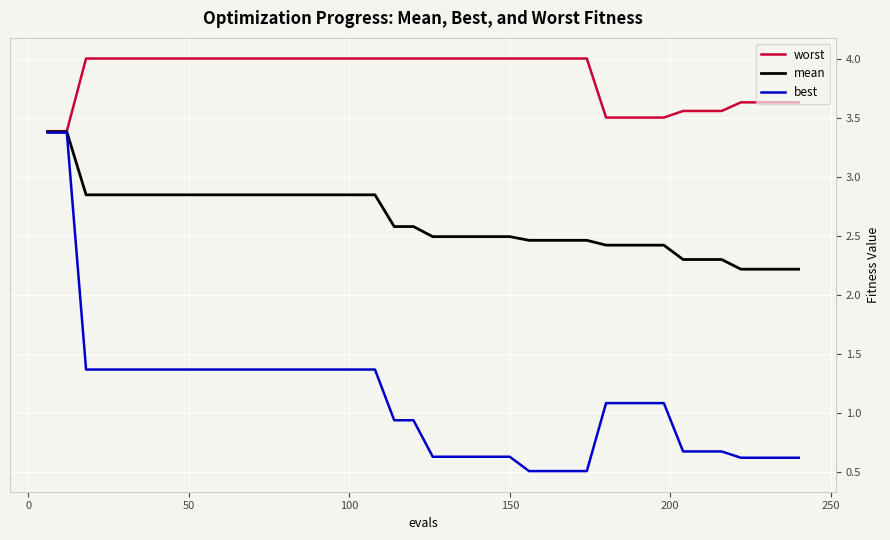

What is the difference between the second highest and second lowest values in the worst series?

0.6